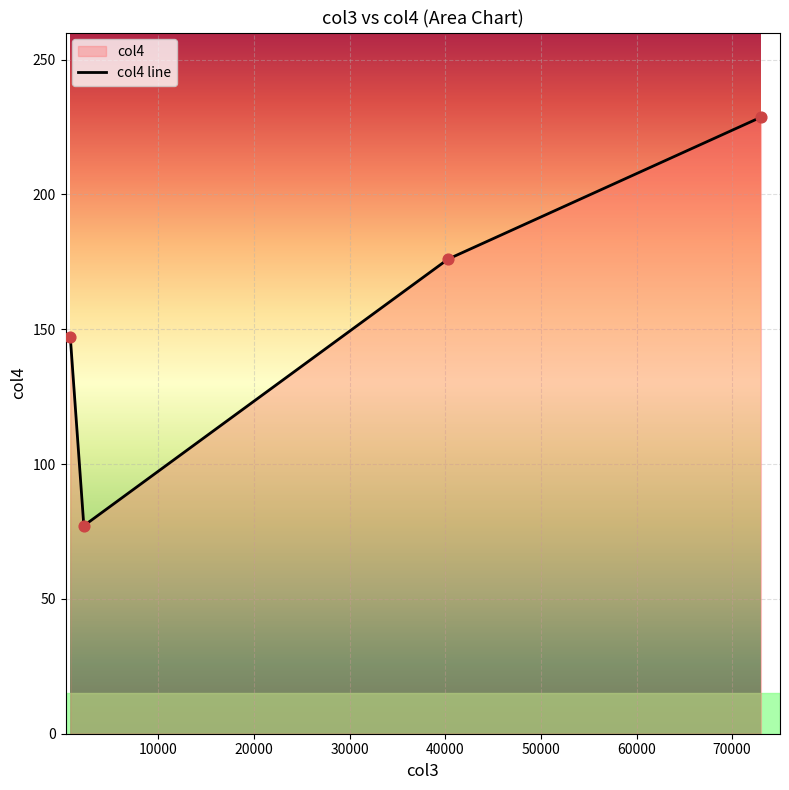

What is the minimum value shown in the chart?

77.1